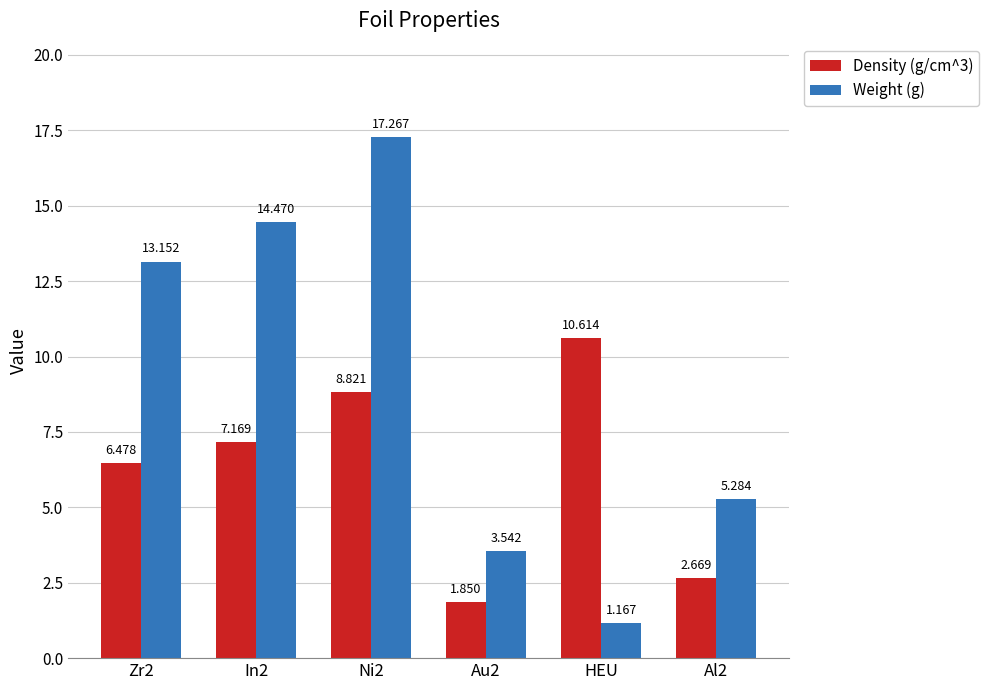

What value does the Density (g/cm^3) series have at Zr2?

6.5